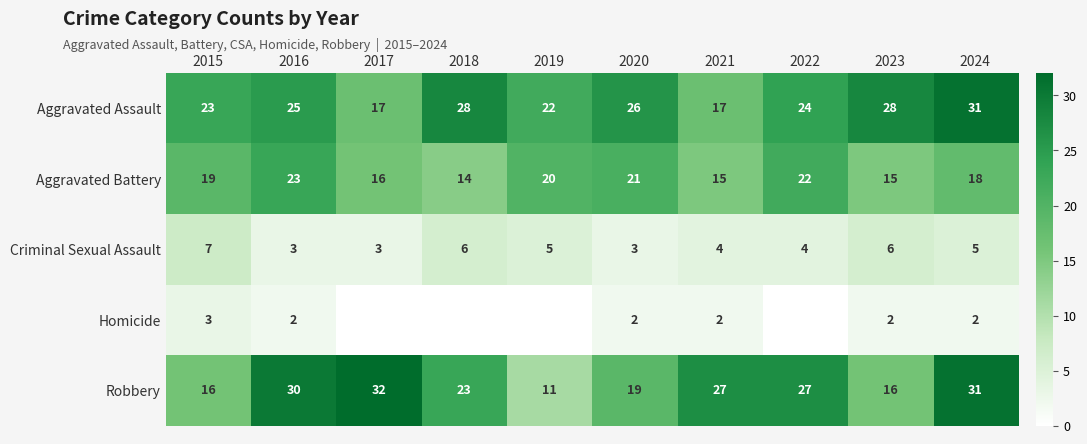

Between 2020 and 2021, which series saw the biggest shift?

Aggravated Assault